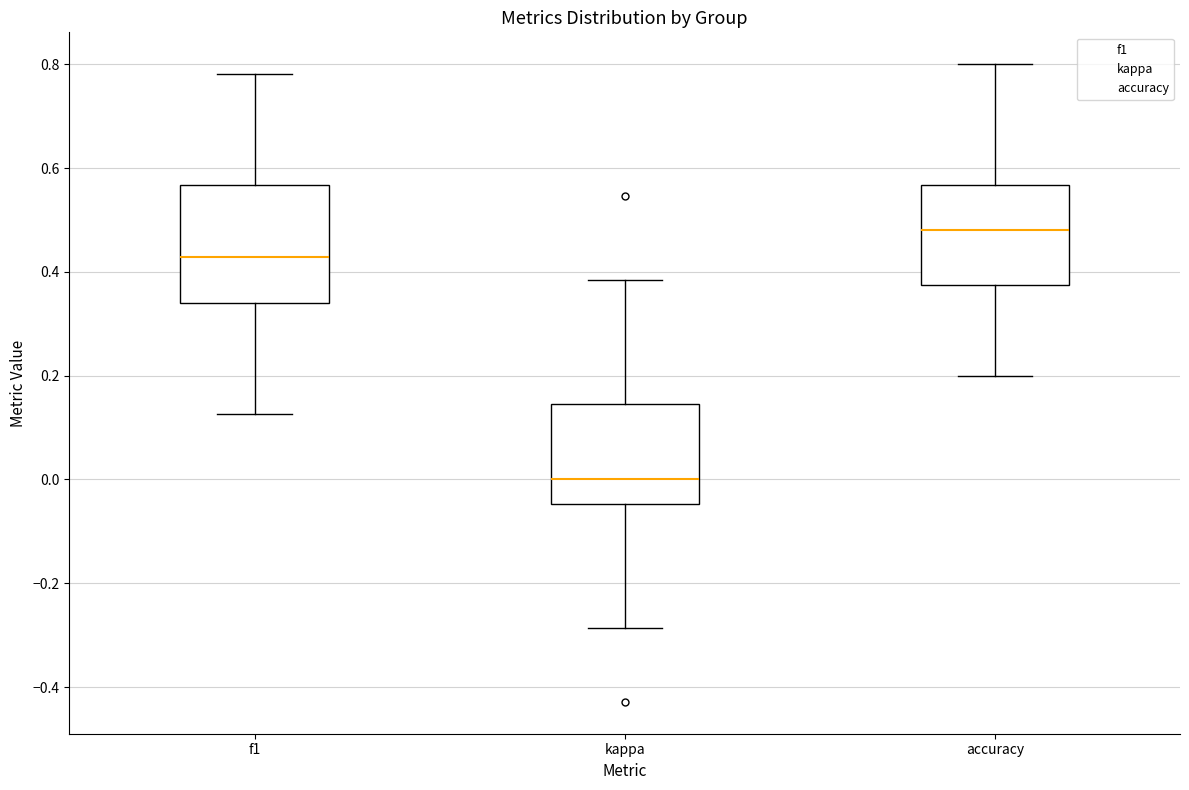

Reading left to right, read every box against the y-axis: the position of its median line, the range the box covers, and the ends of its whiskers. The values are not printed on the chart, so give them approximately, as read against the axis.

f1: median 0.42, box 0.34 to 0.56, whiskers 0.12 to 0.78
kappa: median 0.00, box -0.04 to 0.14, whiskers -0.28 to 0.38
accuracy: median 0.48, box 0.38 to 0.56, whiskers 0.20 to 0.80